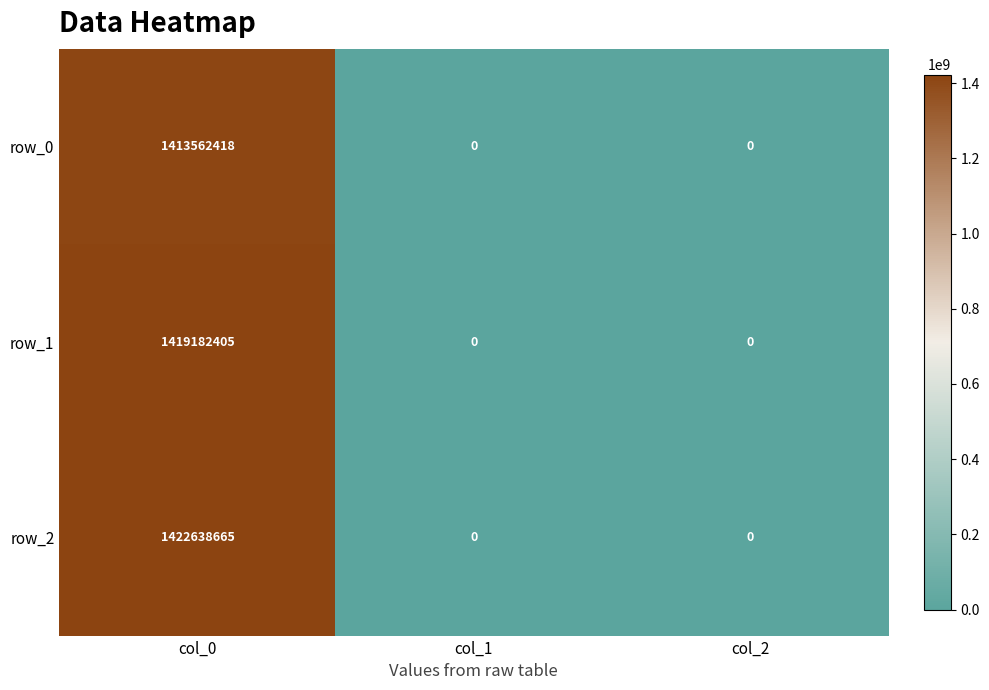

Reading left to right, what are all the values shown in this chart?

row_0: col_0=1413562418	col_1=0	col_2=0
row_1: col_0=1419182405	col_1=0	col_2=0
row_2: col_0=1422638665	col_1=0	col_2=0